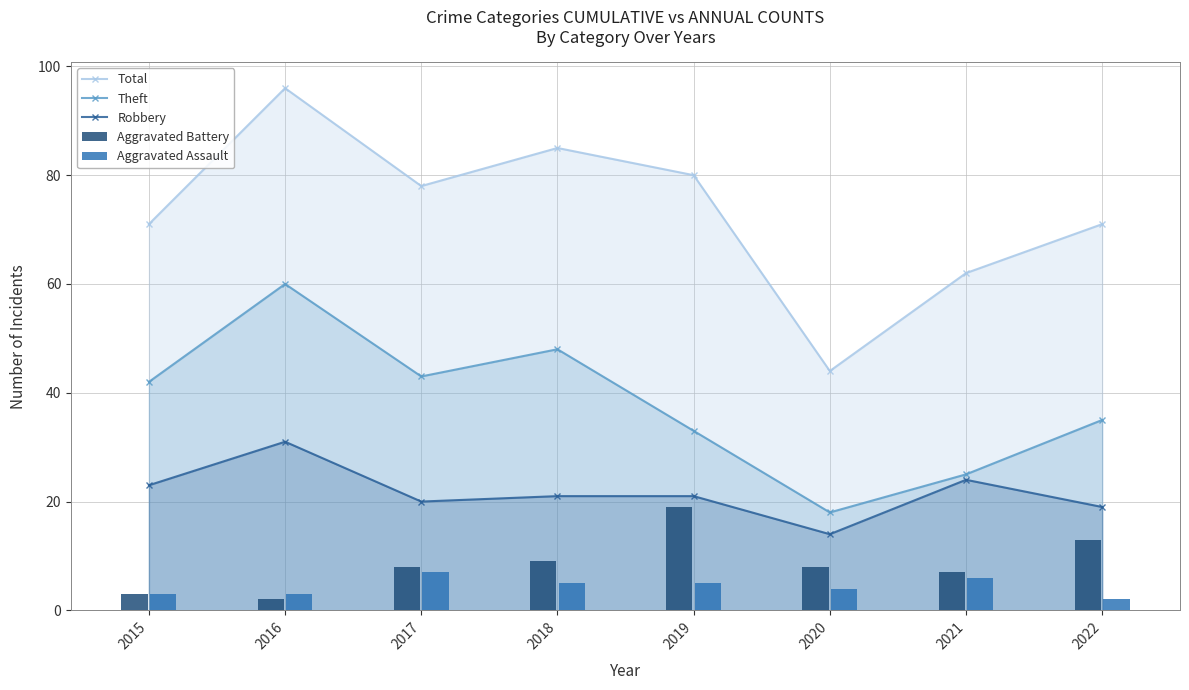

What is the total value across all series at 2020?

88